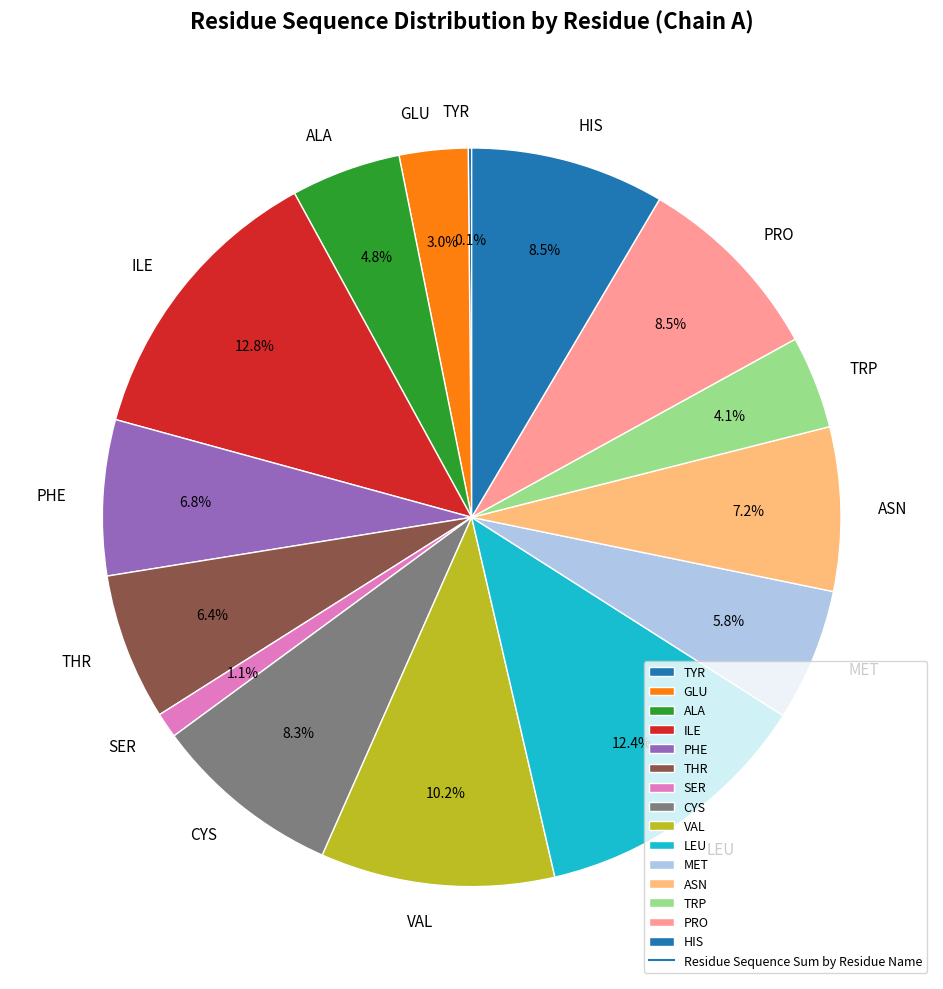

Is there any slice that represents more than half of the pie?

No